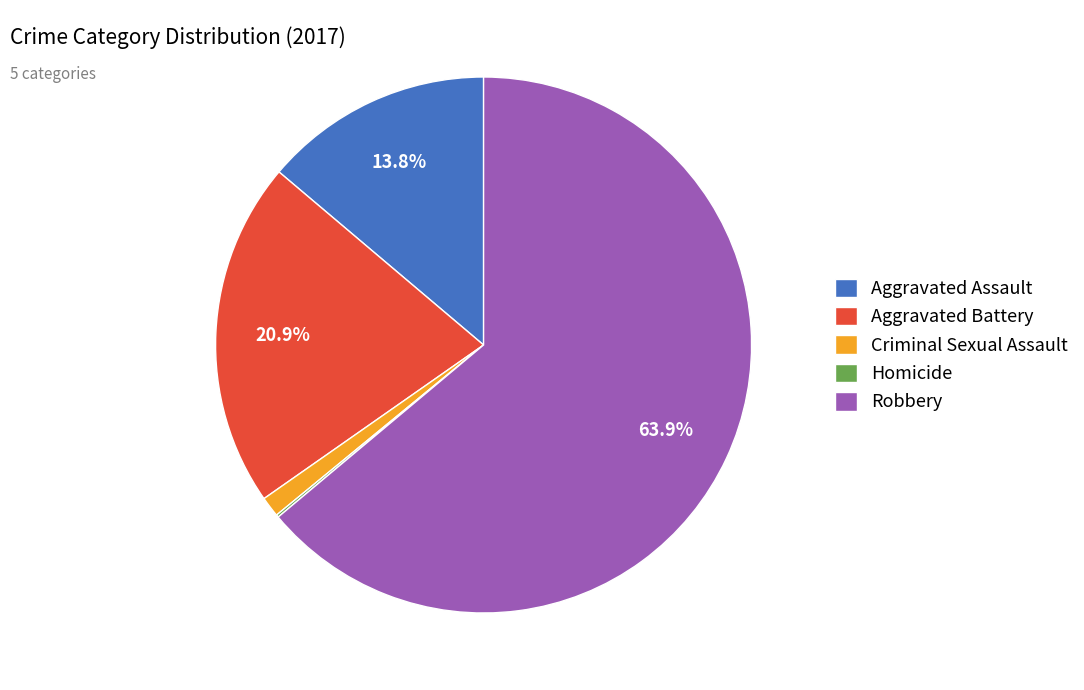

Which category has the biggest portion of the pie?

Robbery